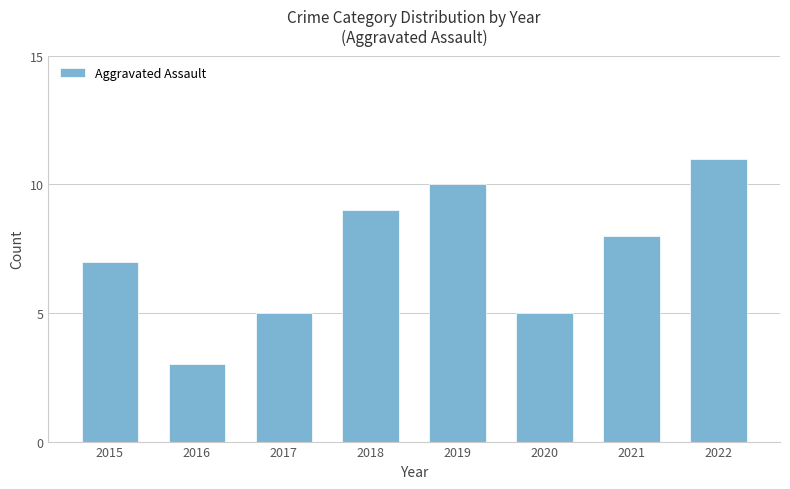

Are the bars grouped side by side (vs. stacked)?

No